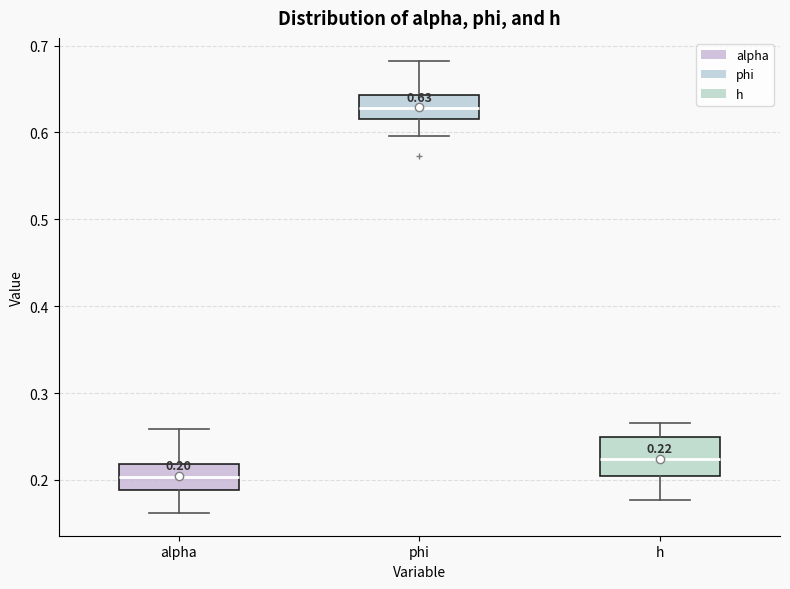

Comparing the boxes themselves (not the whiskers), which one is the tallest?

h